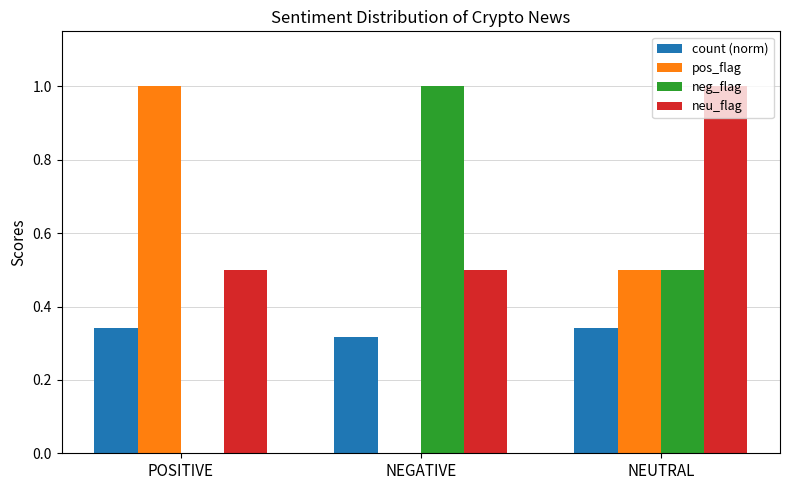

What is the maximum value shown in the chart?

1.0